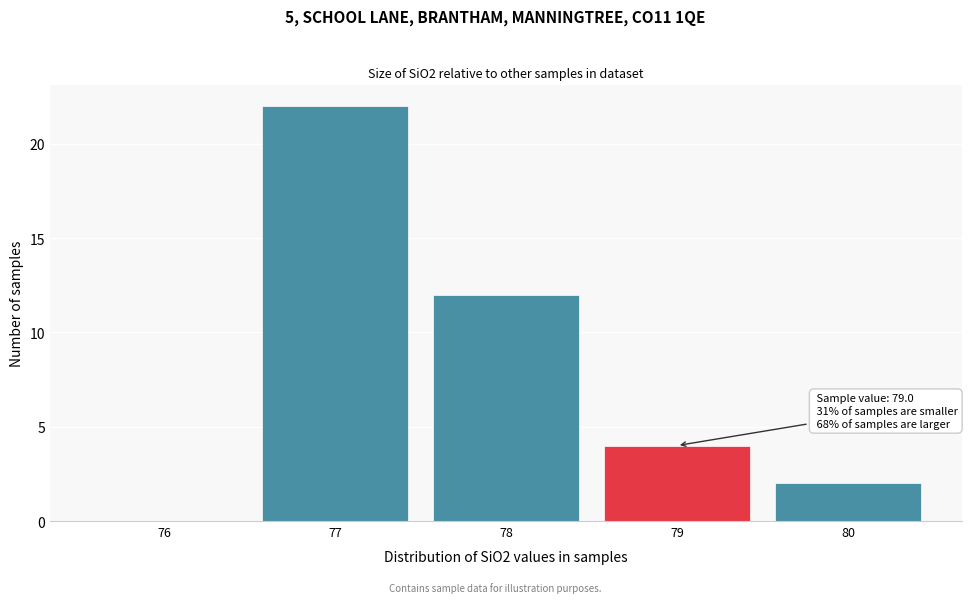

Reading right to left, transcribe all the data shown in this chart.

80=2	79=4	78=12	77=22	76=0